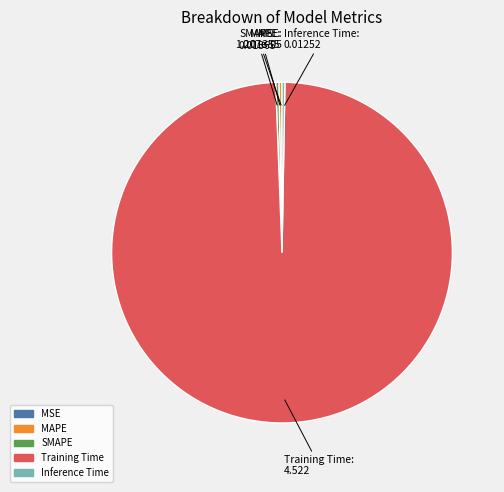

Combined, do SMAPE and MAPE account for over 50%?

No